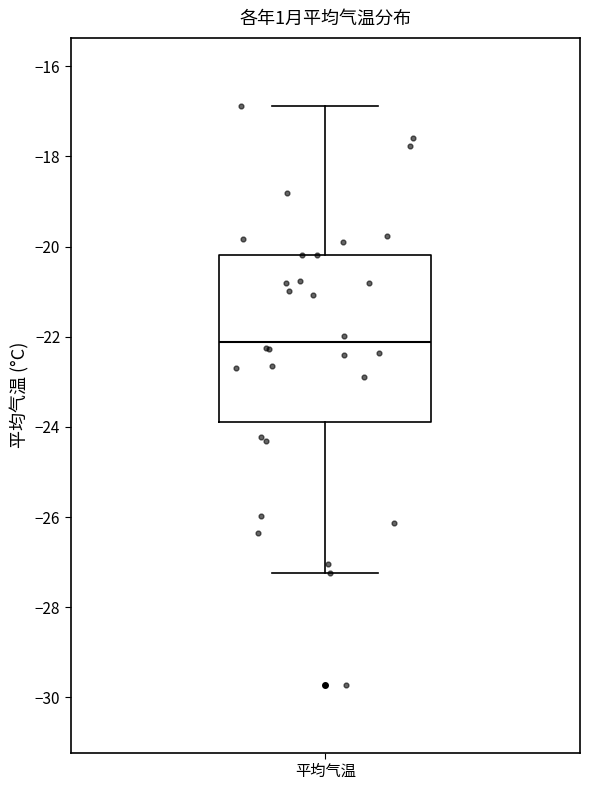

Read this box plot against the y-axis: the position of the median line, the range covered by the box, and the ends of both whiskers. The values are not printed on the chart, so give them approximately, as read against the axis.

median -22.2, box -23.8 to -20.2, whiskers -27.2 to -16.8